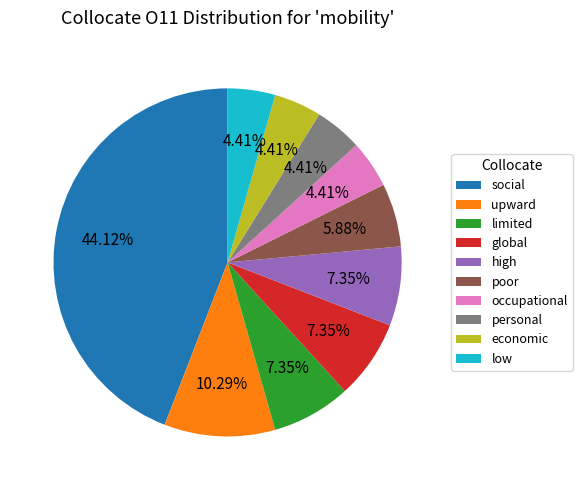

Combined, do limited and social account for over 50%?

Yes